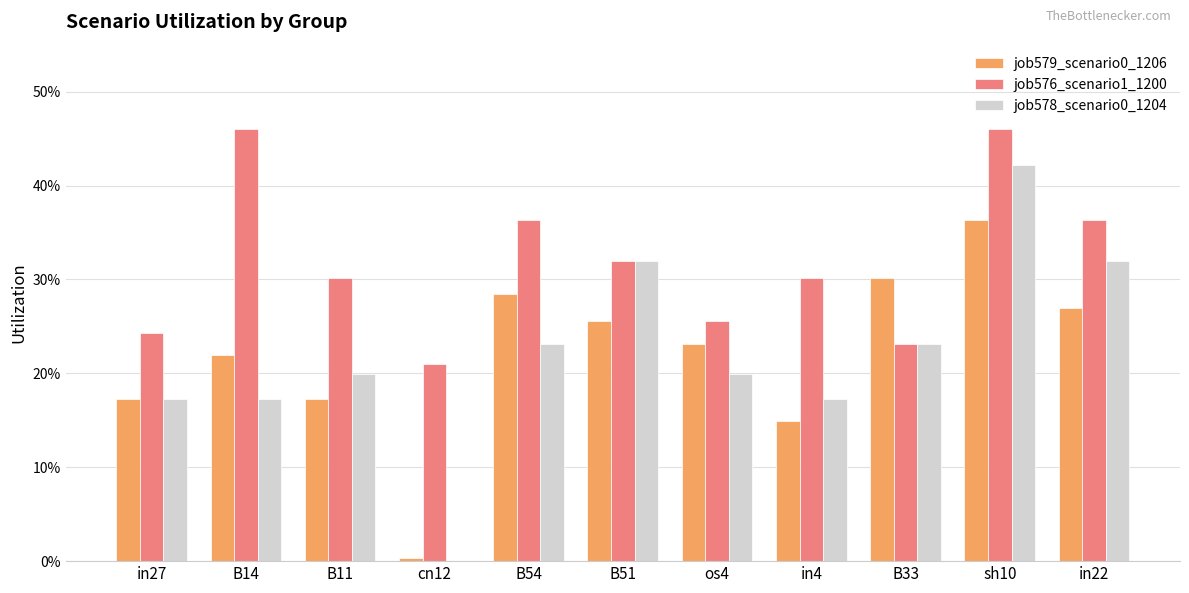

Are the bars horizontal?

No